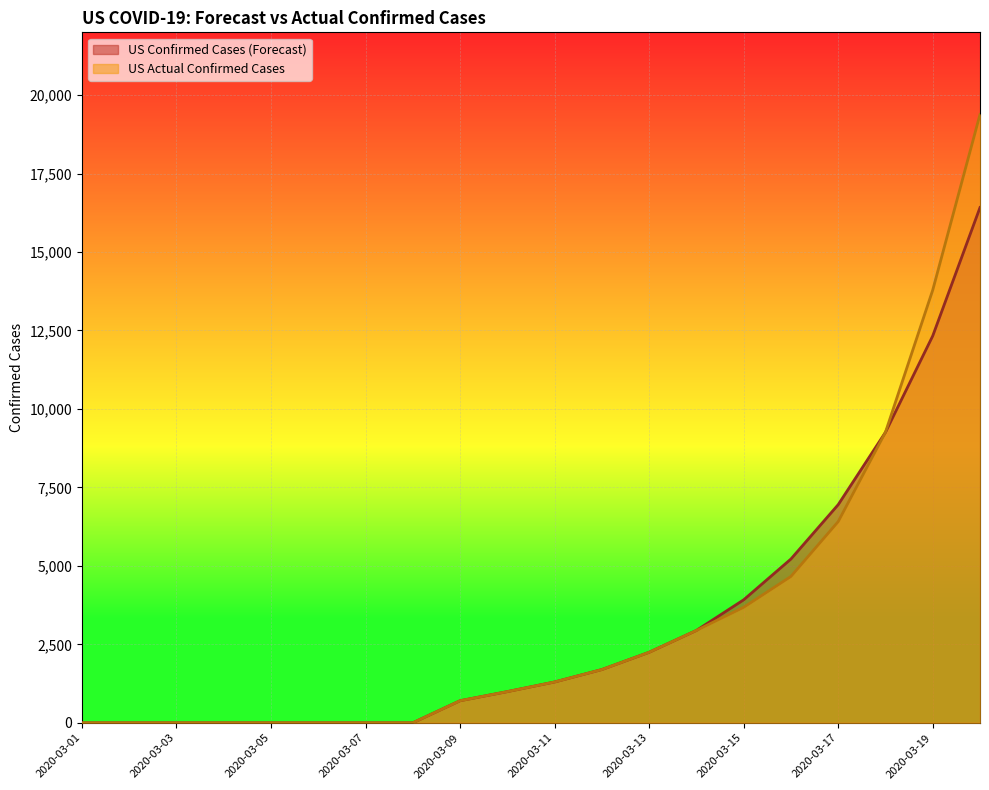

At which label does US Actual Confirmed Cases first exceed 1301?

2020-03-12